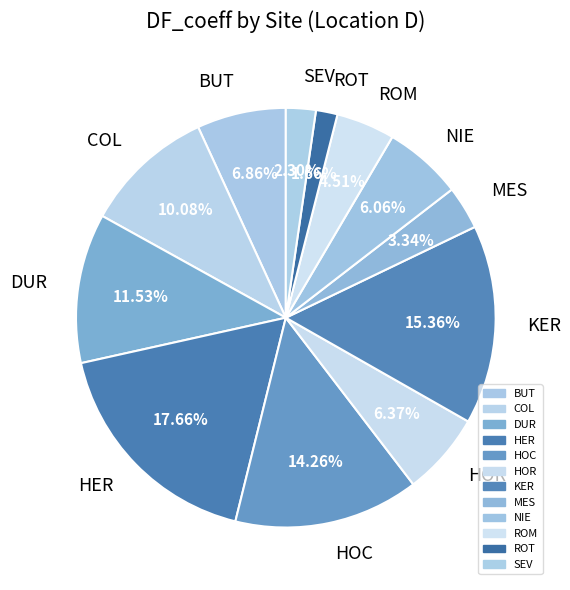

To the nearest percent, what is the difference between the largest and smallest slice percentages?

16%